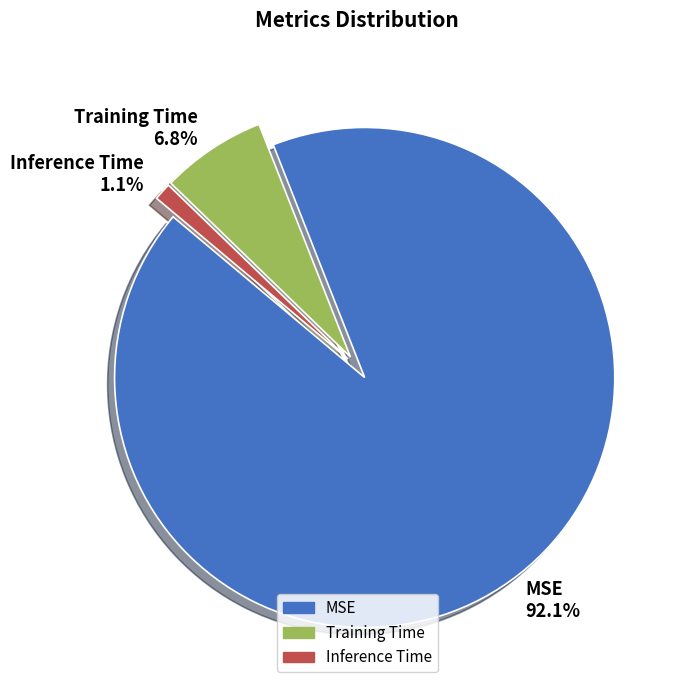

To the nearest percent, what portion does Training Time represent?

7%